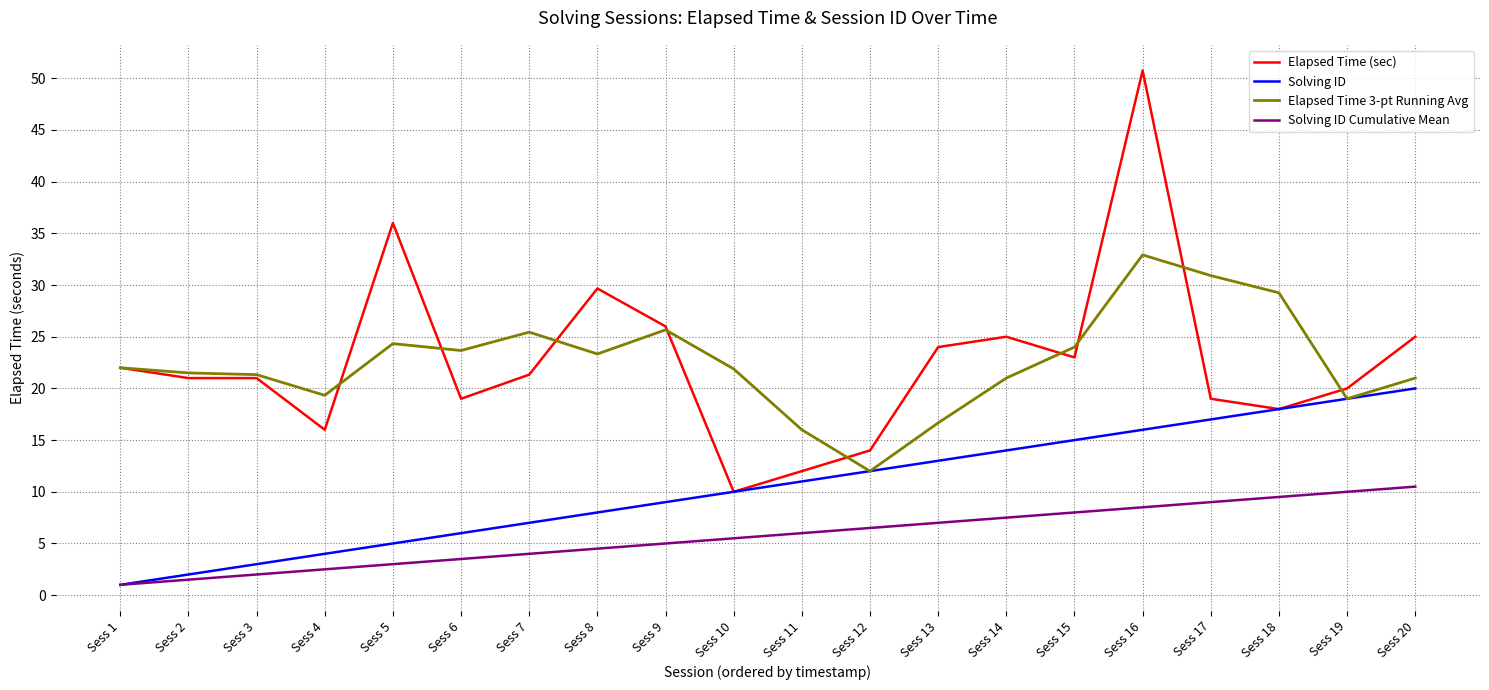

What is the highest value of the Elapsed Time (sec) series?

50.8